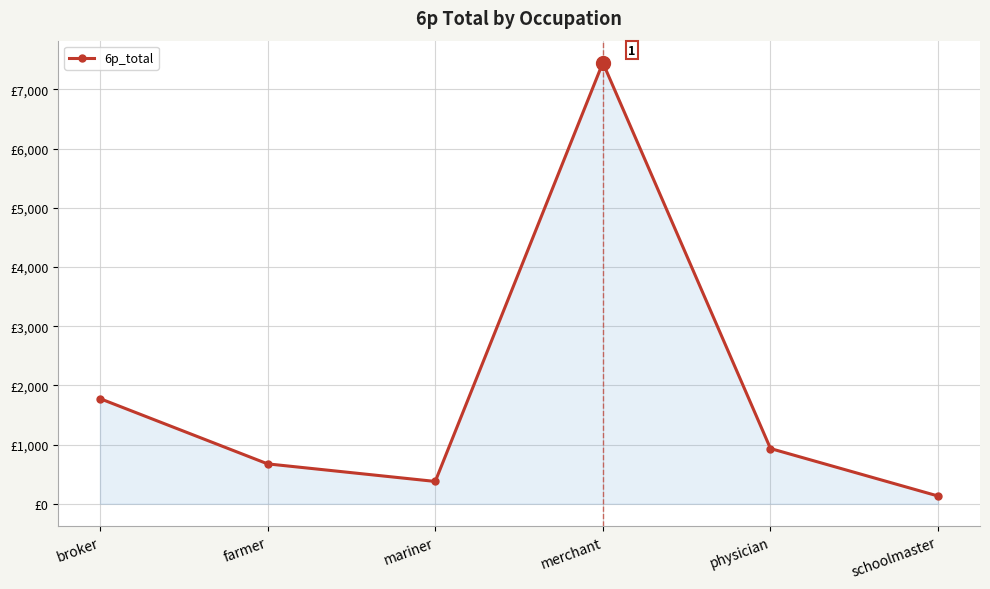

Reading left to right, transcribe all the data shown in this chart.

1776.1	674.3	377.5	7448.8	933.3	131.2